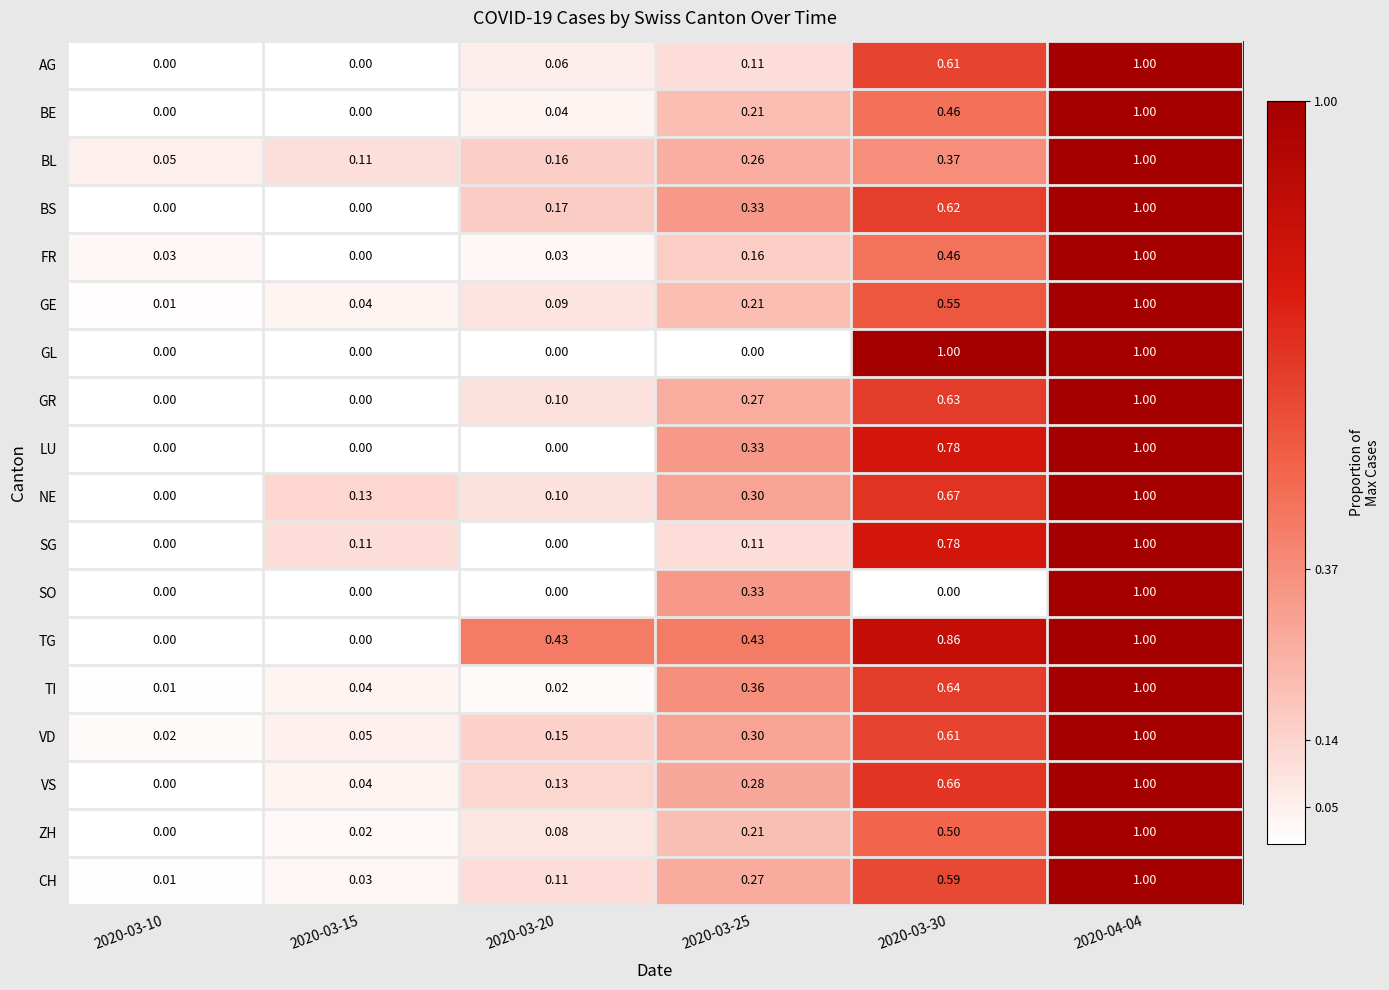

Is the value of TG at 2020-03-25 greater than the value of LU at 2020-03-20?

Yes